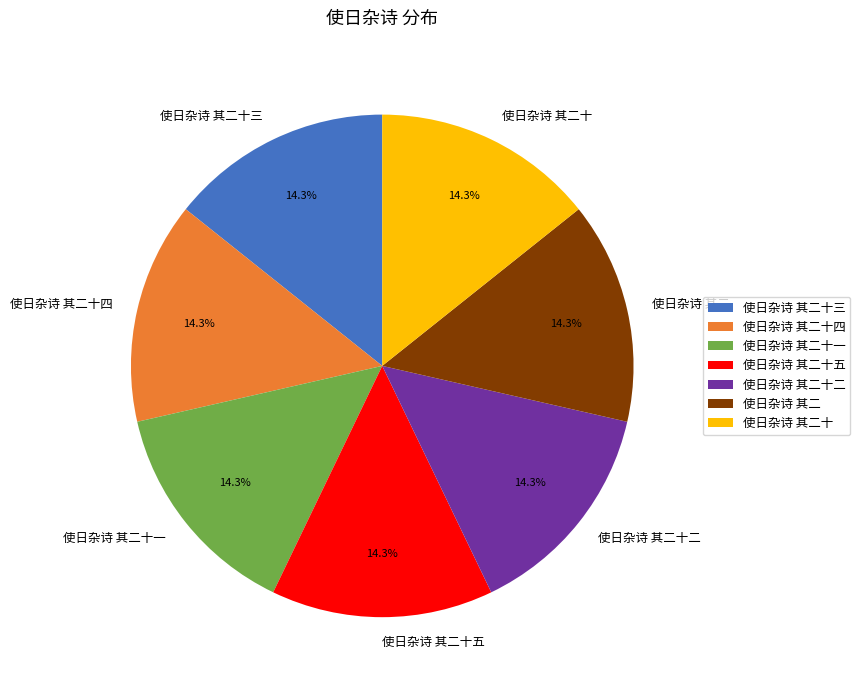

How much of the chart is everything except 使日杂诗 其二?

85.7%